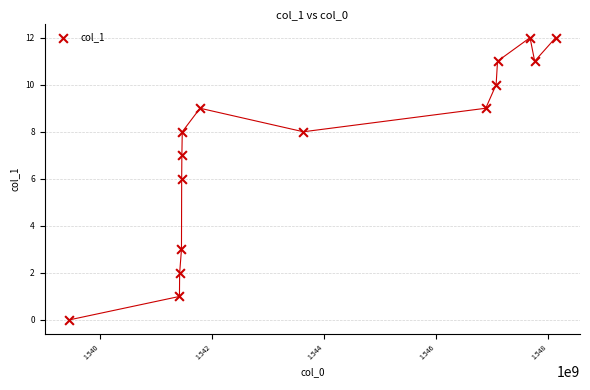

What is the range of Y values (max minus min)?

12